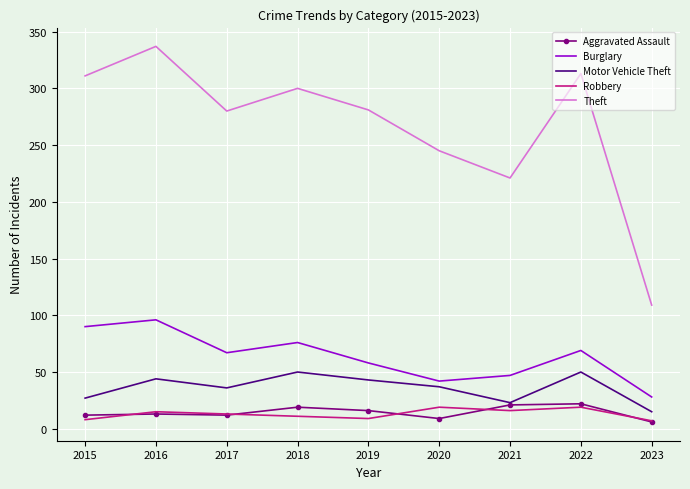

The value of Robbery at 2023 is 7. True or false?

True